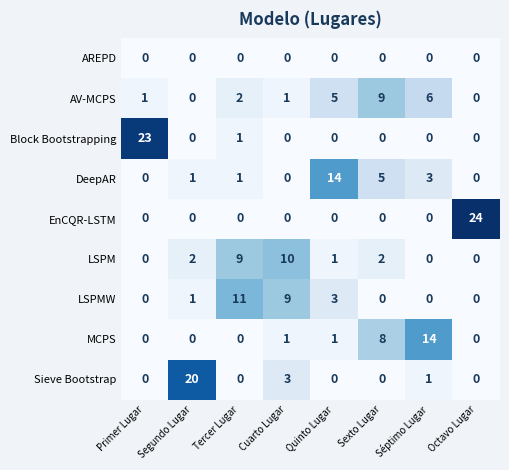

What is the difference between the maximum and minimum values in the LSPM series?

10